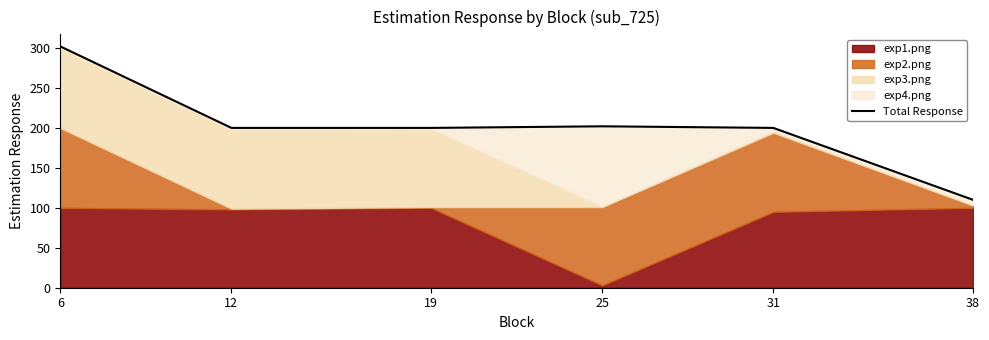

The value at 19 is 200. True or false?

True